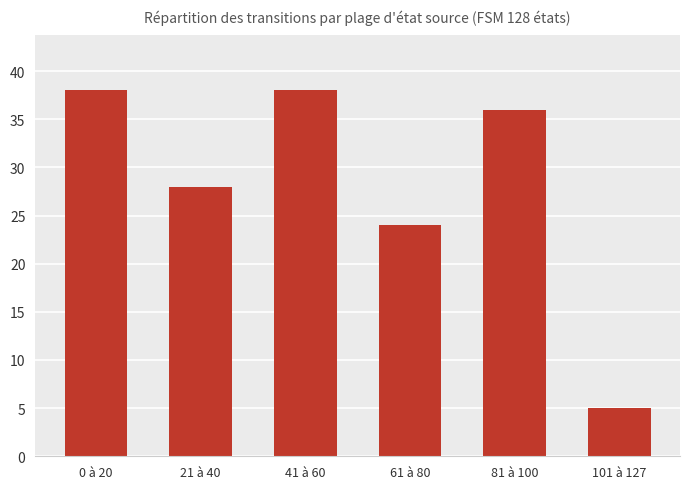

At which label does the data first exceed 36?

0 à 20